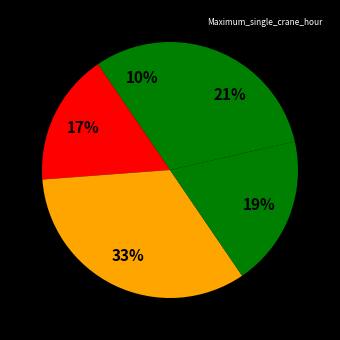

How many slices are in this pie chart?

5